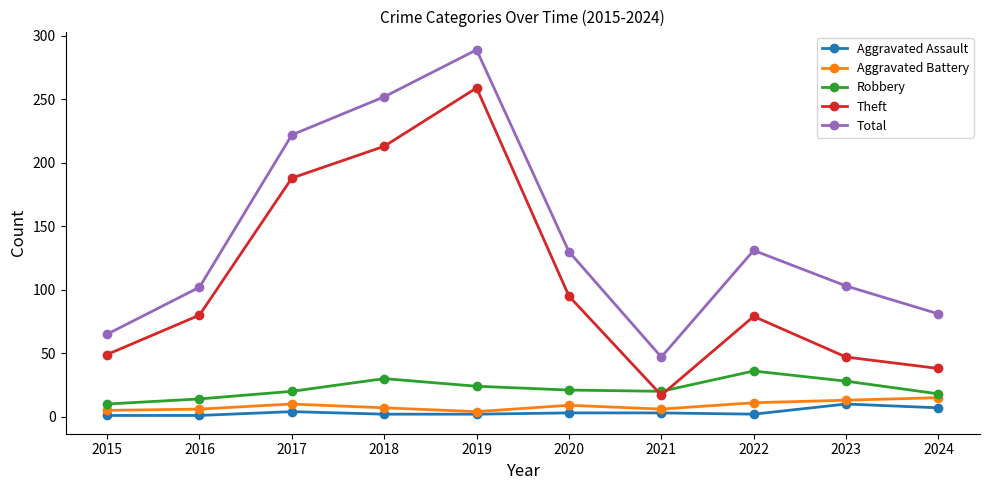

Which series has the largest total across all categories?

Total